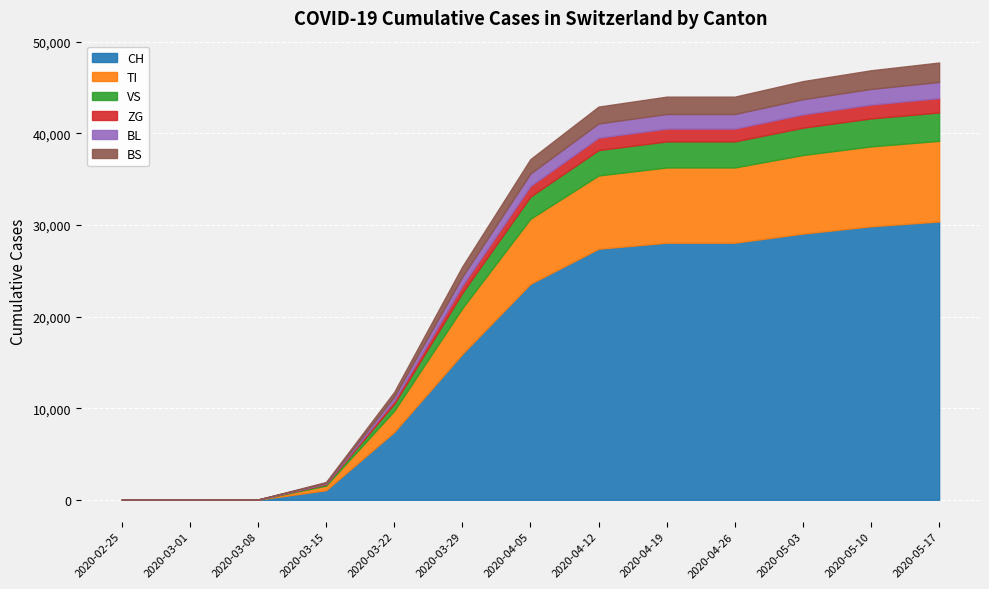

At which category is the sum across all series the highest?

2020-05-17